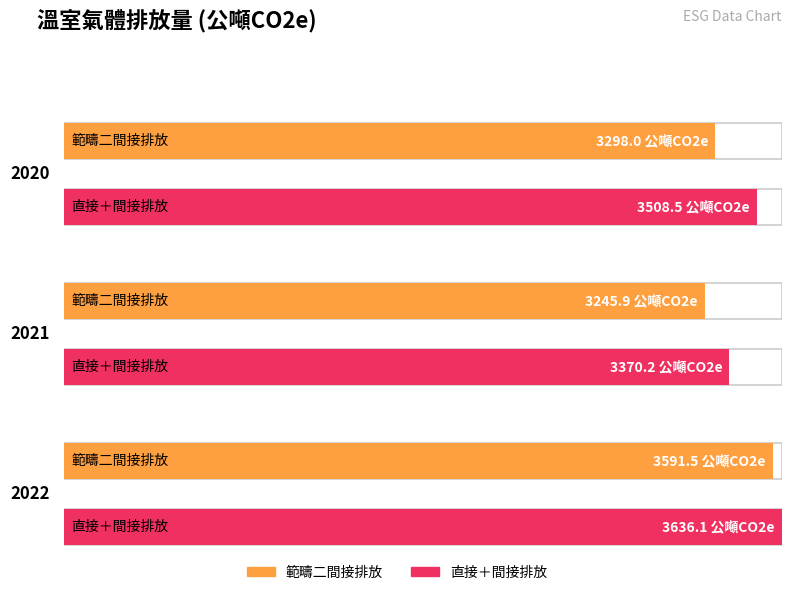

Is the value of 範疇一直接排放 at 2020 greater than the value of 直接＋間接排放 at 2022?

No